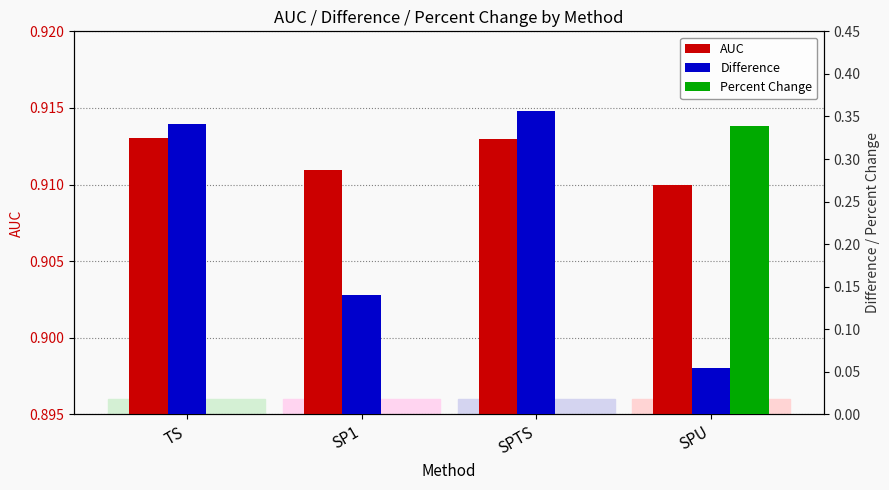

What are all the series names shown in the legend?

AUC, Difference, Percent Change